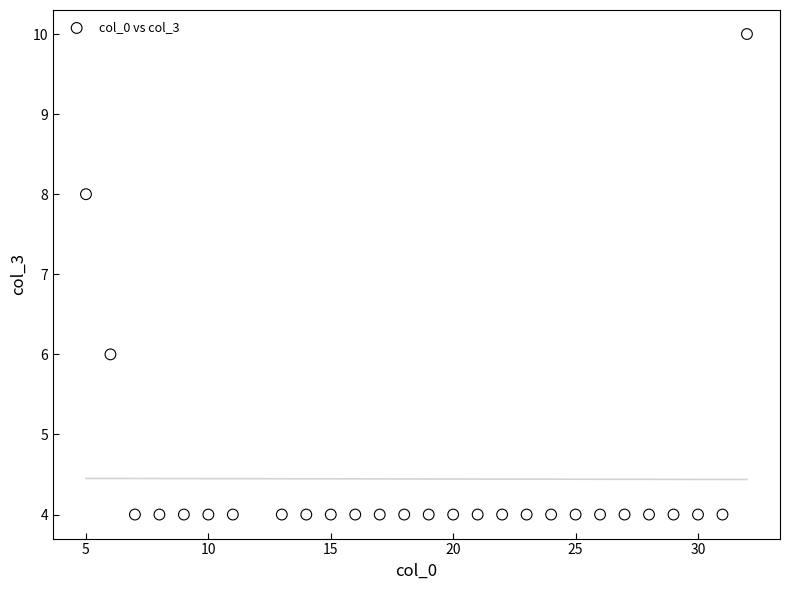

What is the range of X values (max minus min)?

27